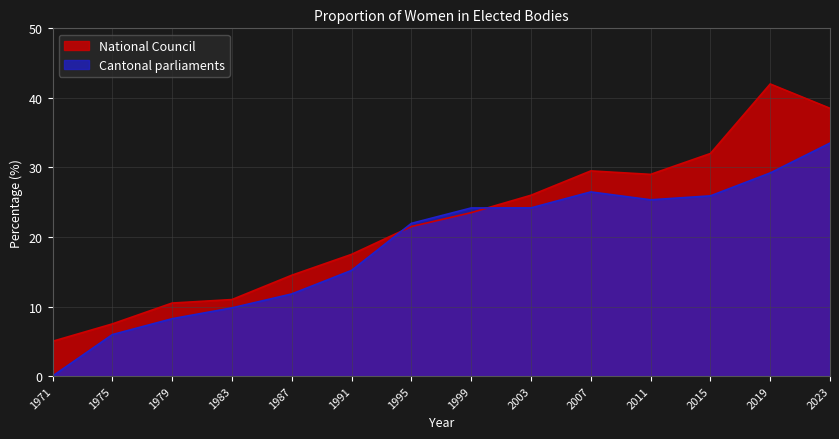

What is the value of the Cantonal parliaments point at the 13th from the left?

29.2